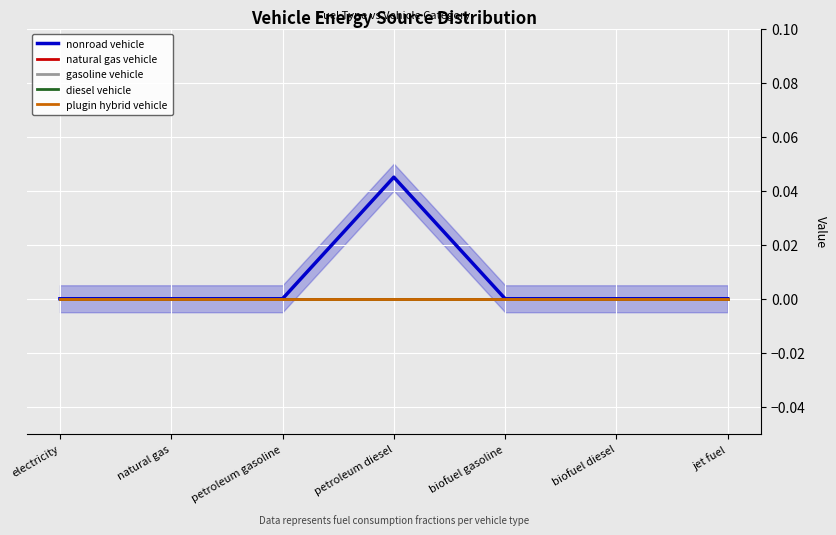

True or false: gasoline vehicle has a value of 0.0 at electricity.

True